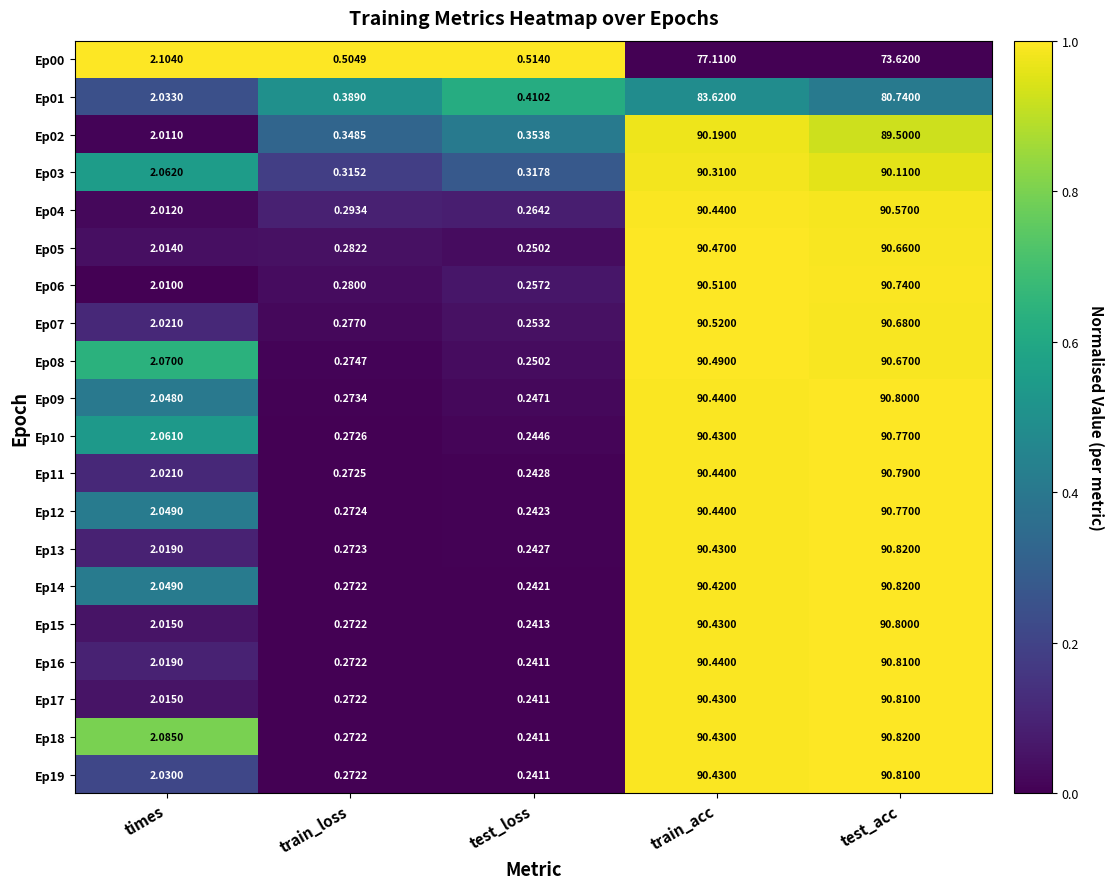

At which label does Ep06 first exceed 2?

times